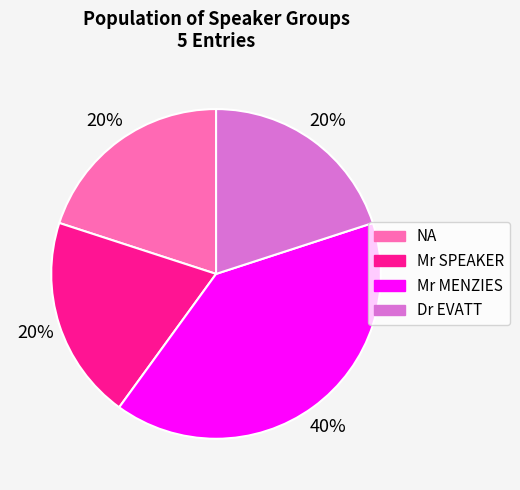

To the nearest percent, what is the difference between the largest and smallest slice percentages?

20%